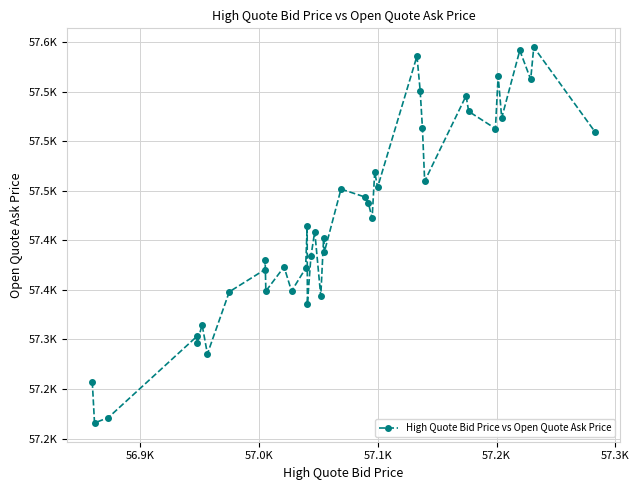

Does the chart have visible grid lines?

Yes